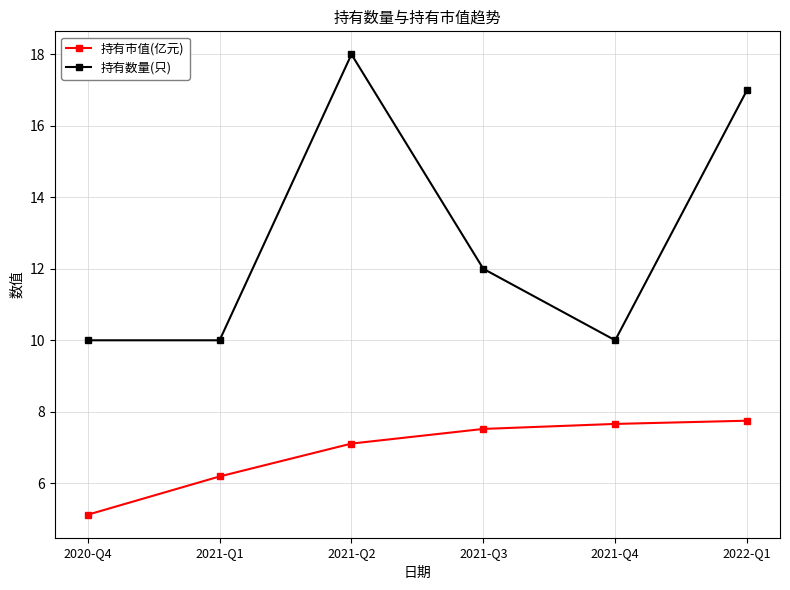

True or false: 持有市值(亿元) and 持有数量(只) intersect in this chart.

False